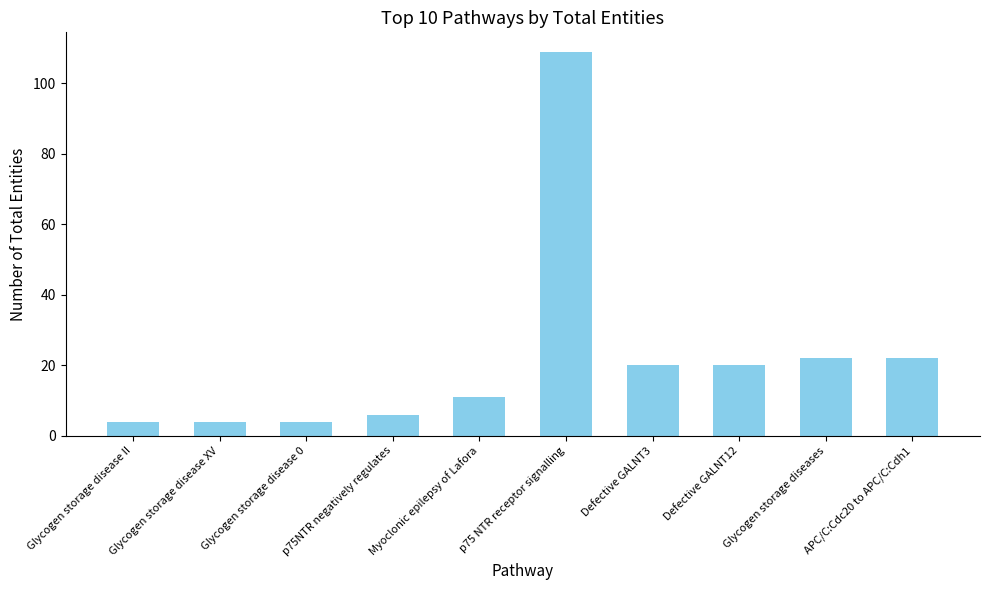

Reading left to right, extract all data points from this chart.

Glycogen storage disease II=4	Glycogen storage disease XV=4	Glycogen storage disease 0=4	p75NTR negatively regulates=6	Myoclonic epilepsy of Lafora=11	p75 NTR receptor signalling=109	Defective GALNT3=20	Defective GALNT12=20	Glycogen storage diseases=22	APC/C:Cdc20 to APC/C:Cdh1=22